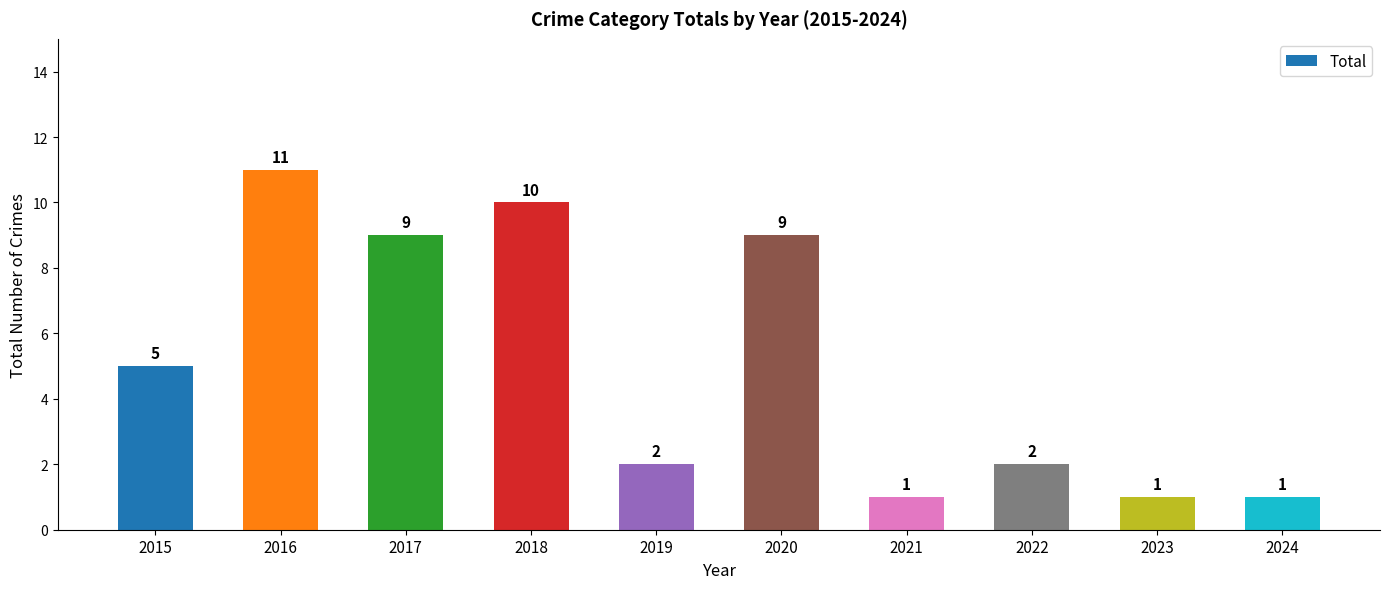

What is the minimum value shown in the chart?

1